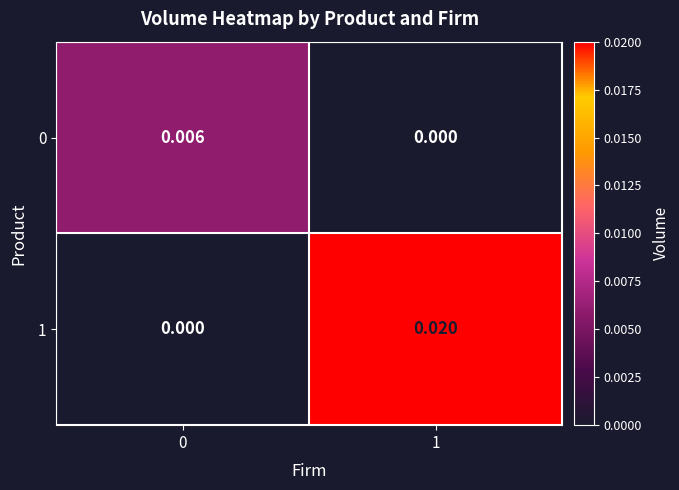

At how many categories does at least one series exceed 0?

2